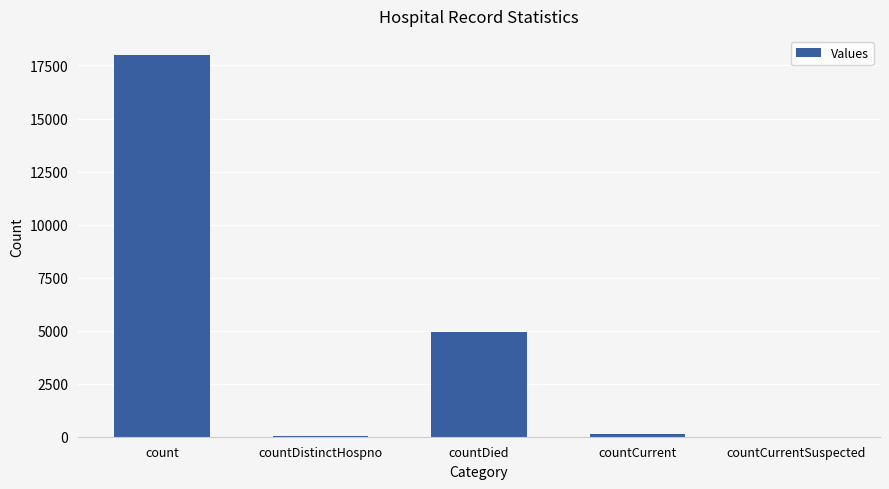

What is the average value?

4631